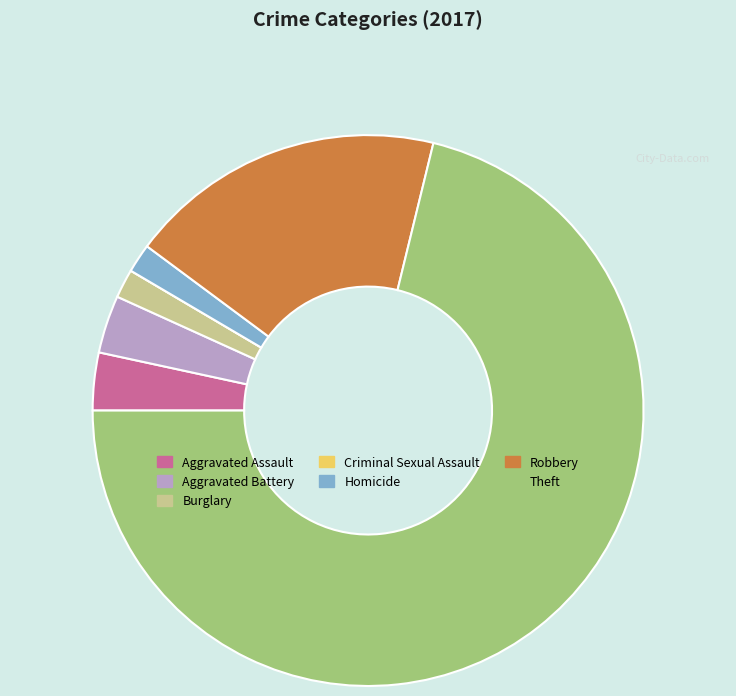

Which category has the biggest portion of the pie?

Theft